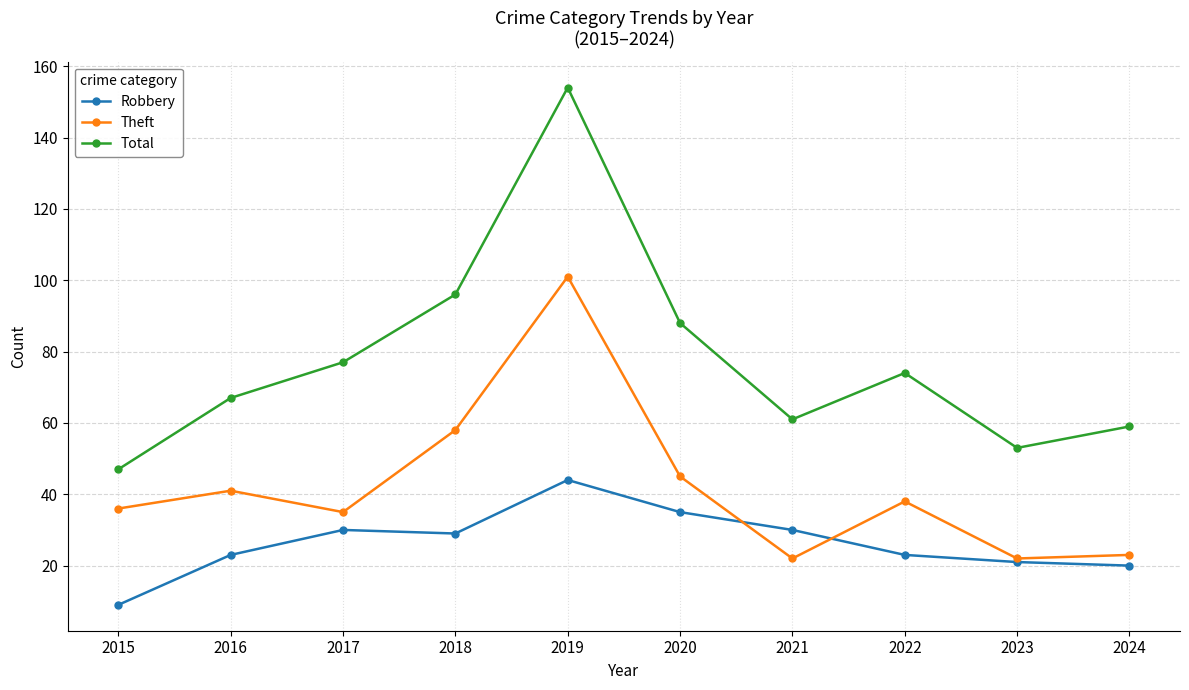

How many distinct data groups are displayed?

3